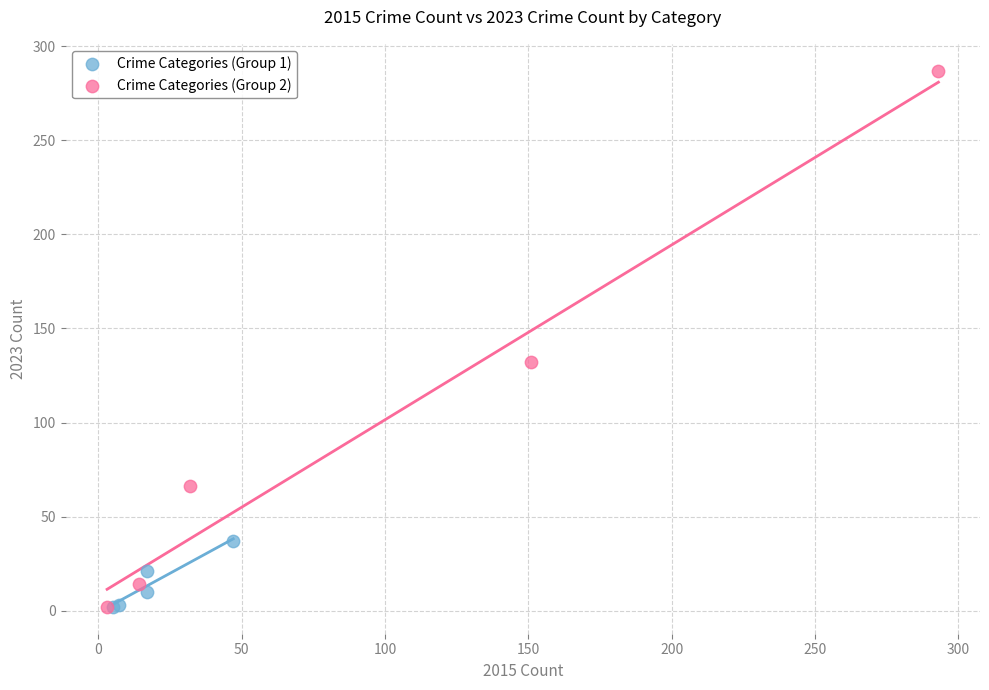

Which series has the largest Y range (max minus min)?

Crime Categories (Group 2)